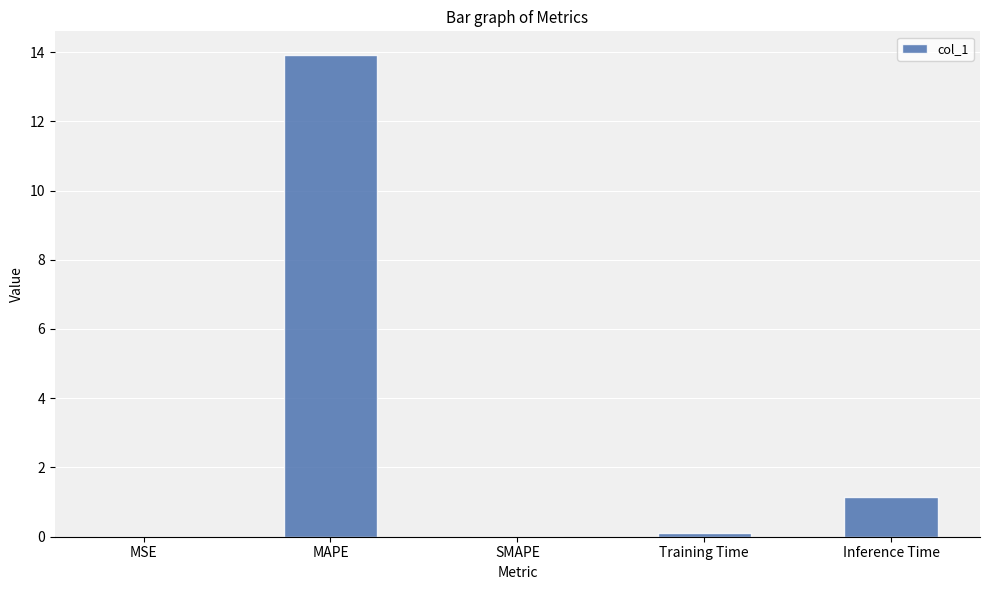

What is the sum of all values?

15.2